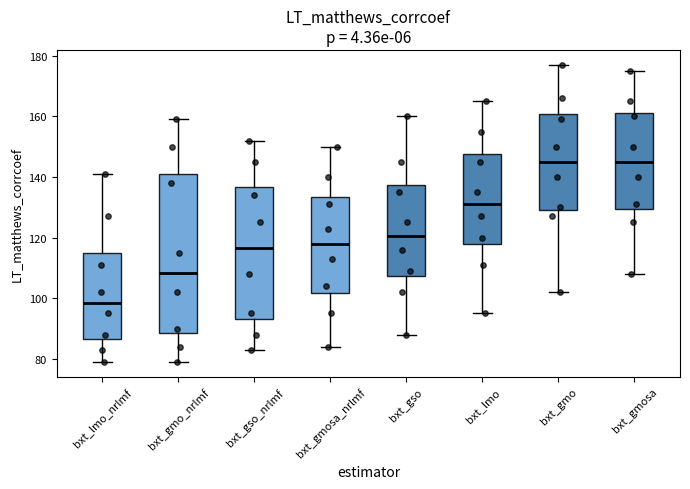

Which box is the tallest, from its lower edge to its upper edge?

bxt_gmo_nrlmf